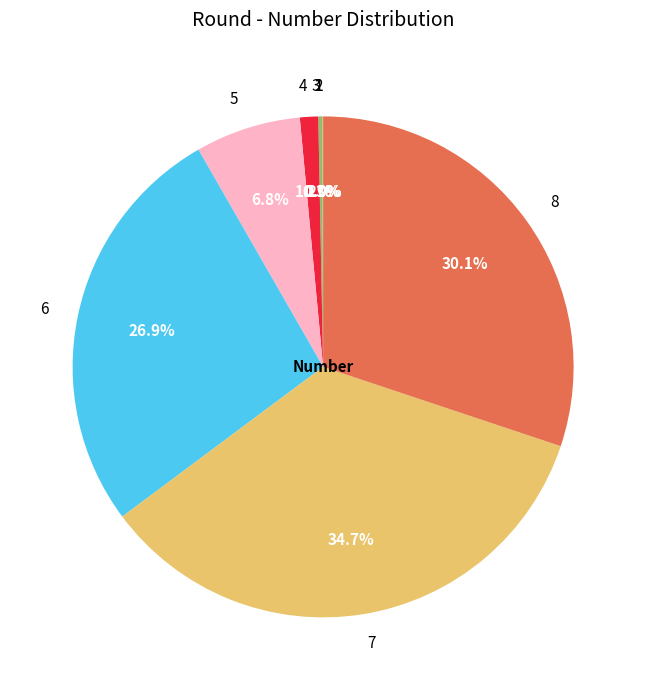

What percentage is NOT represented by 4?

98.8%